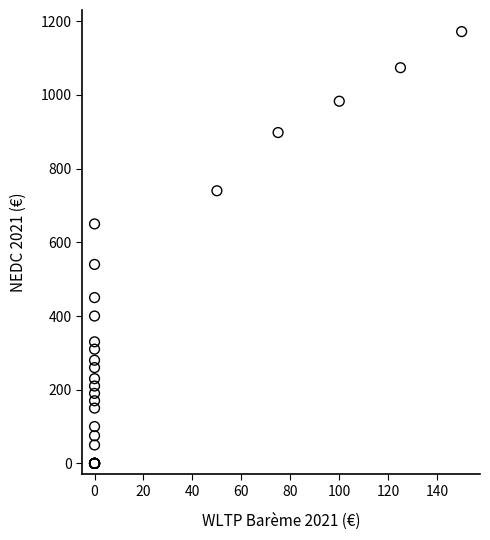

What Y value in the scatter plot is closest to 586?

540